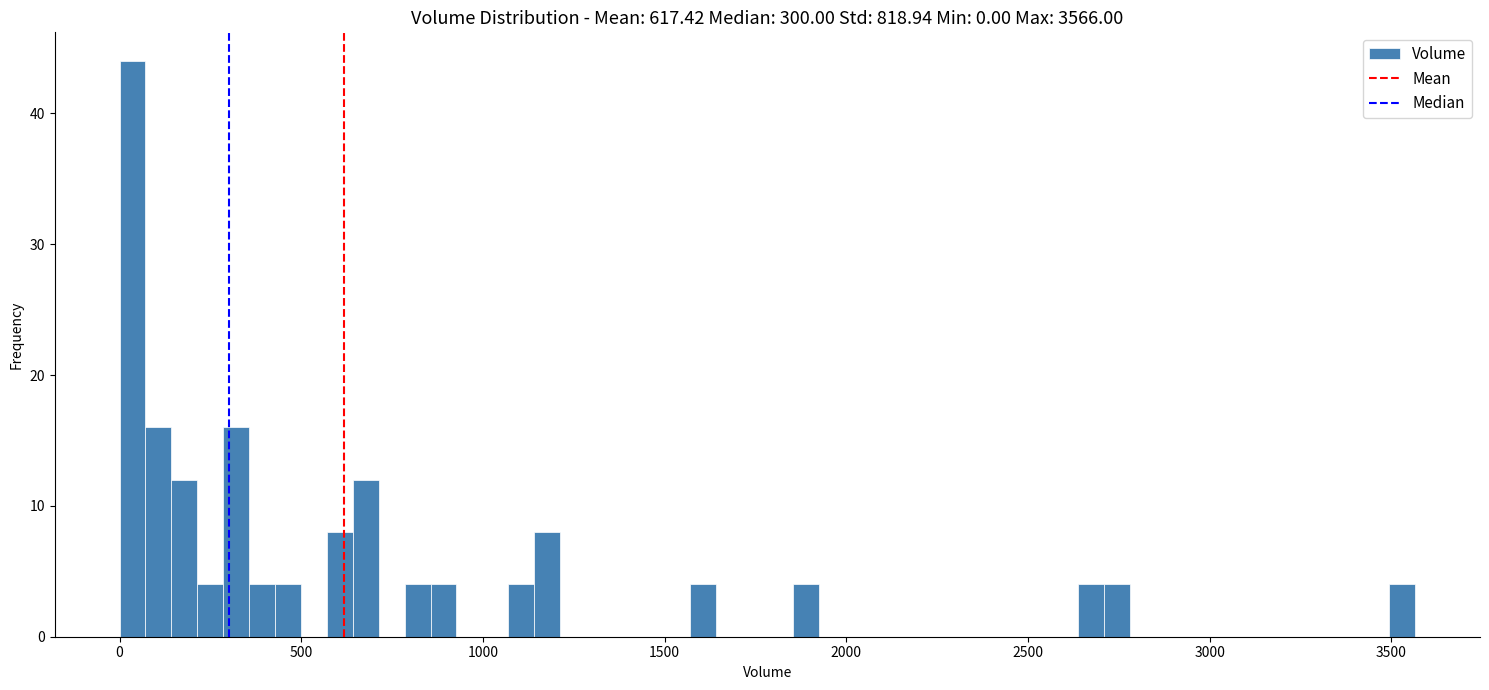

Around what value on the x-axis is the tallest bar? Give the approximate position of its centre, as read against the axis.

50